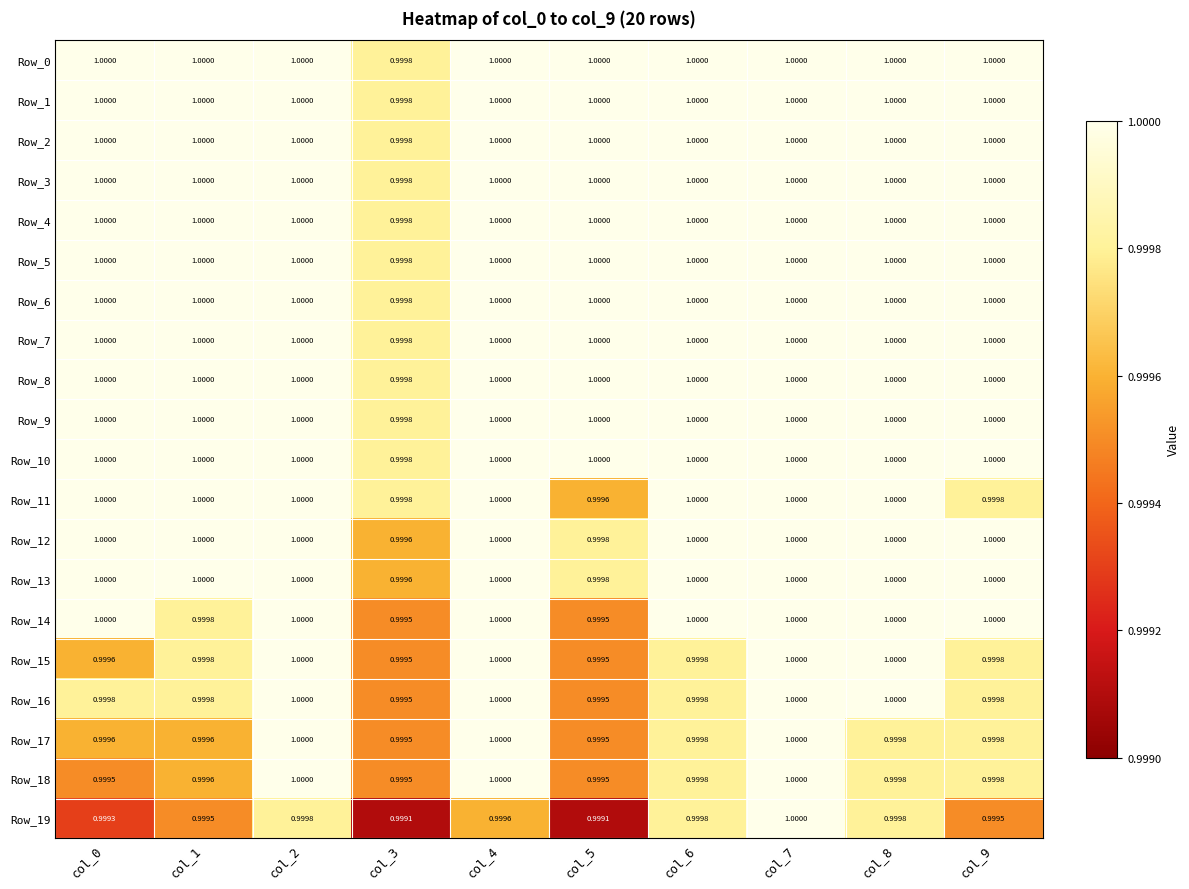

Count the number of data series in this chart.

20